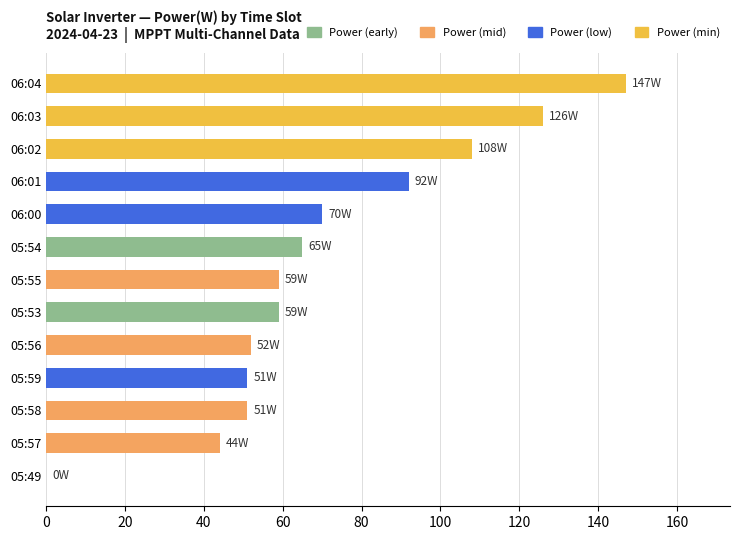

What is the change in value from 05:54 to 05:57?

-21